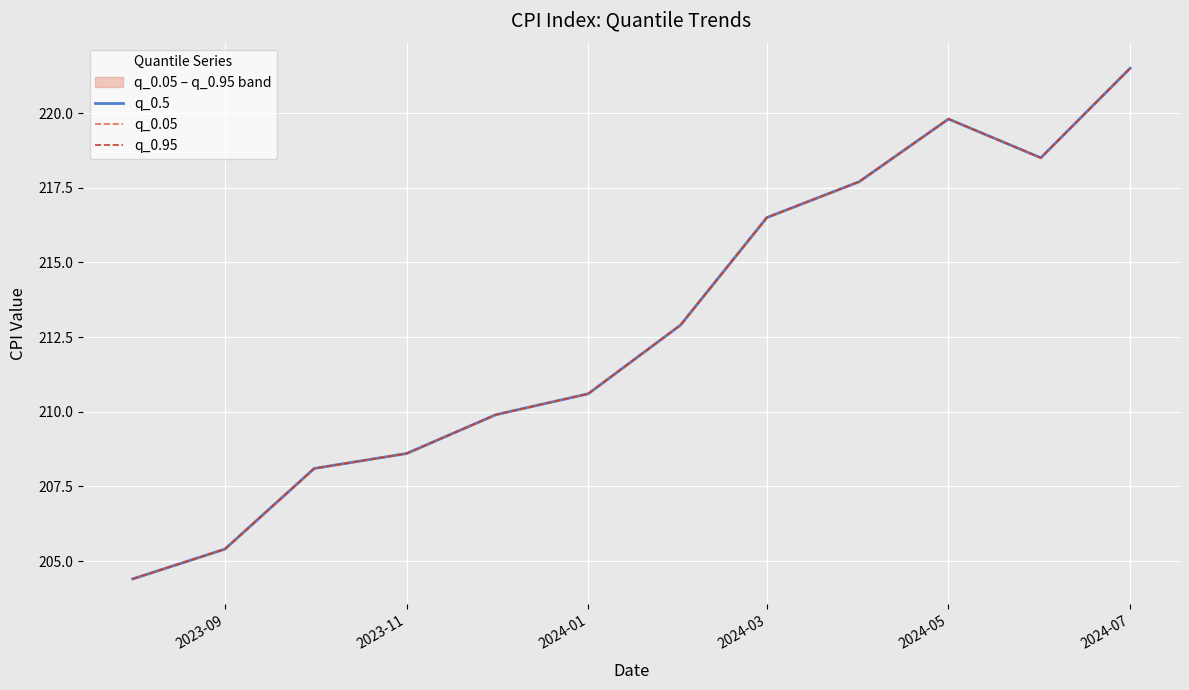

What is the smallest value displayed?

204.4